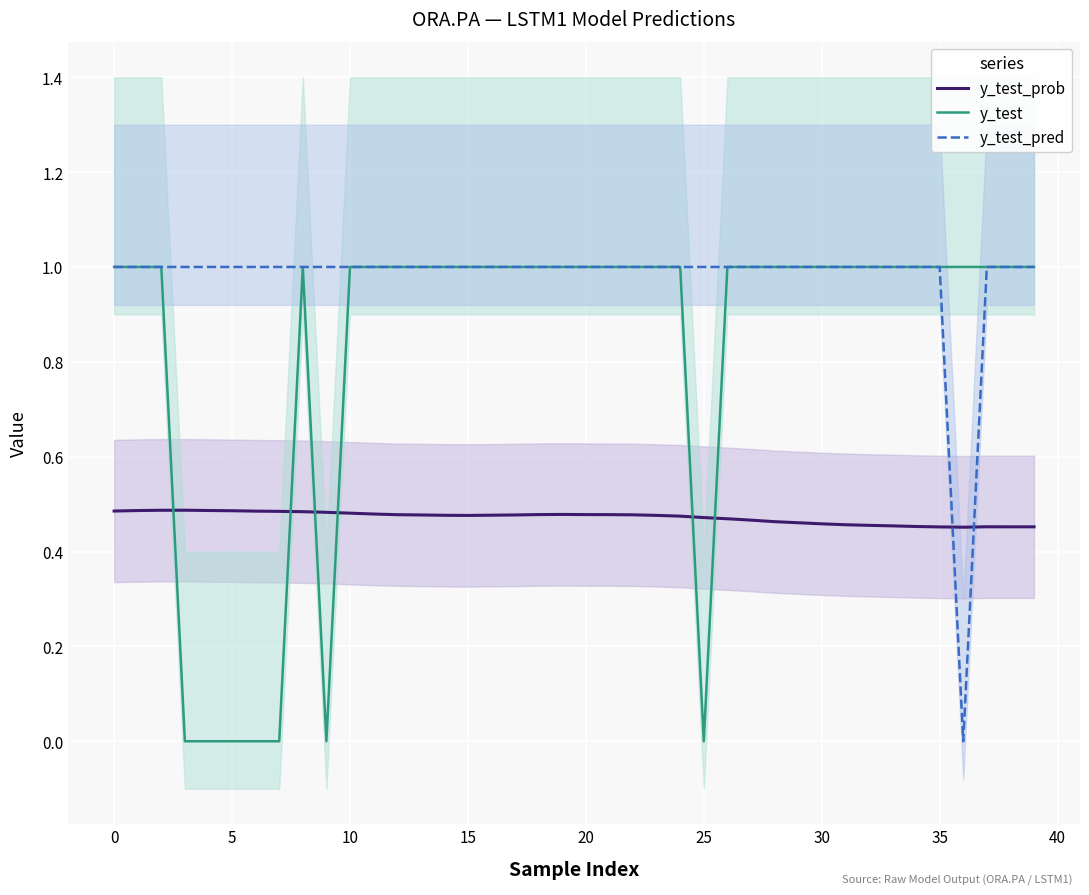

True or false: y_test_prob has a value of 0.5 at 15.

True